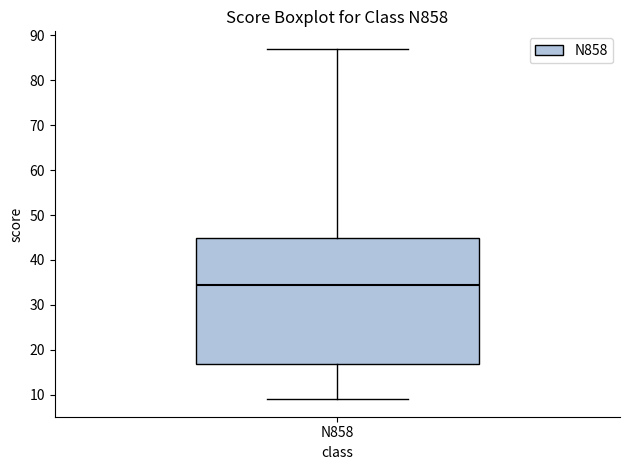

Where does the upper whisker of the box for N858 end on the y-axis? The values are not printed on the chart, so give them approximately, as read against the axis.

87